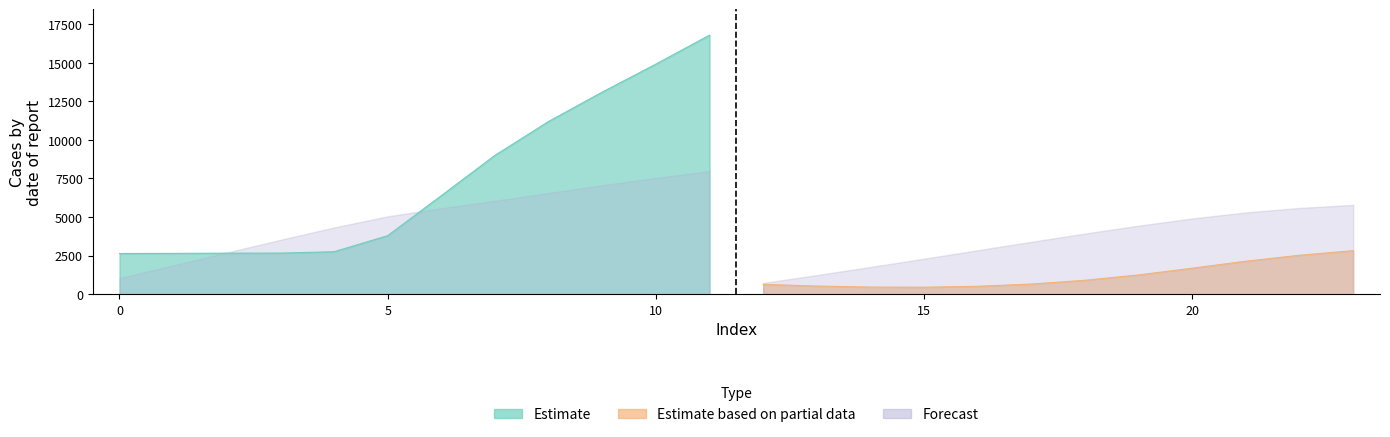

The Estimate series shows 4386.6 at 0. True or false?

False